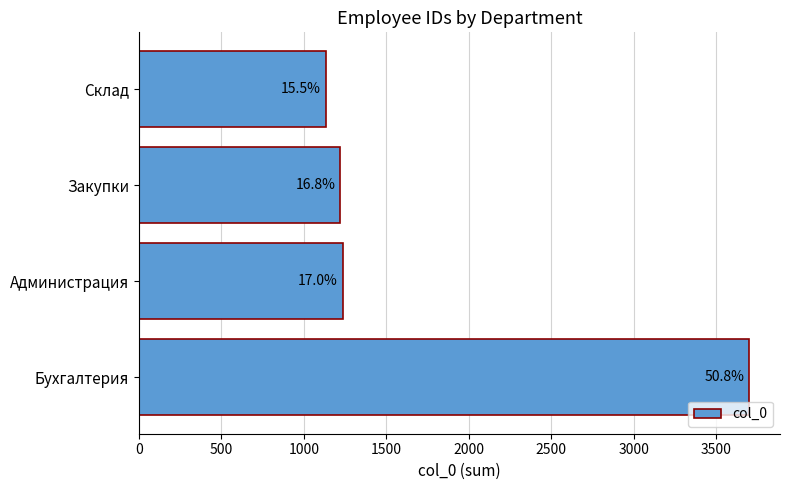

How many bars are there in total?

4